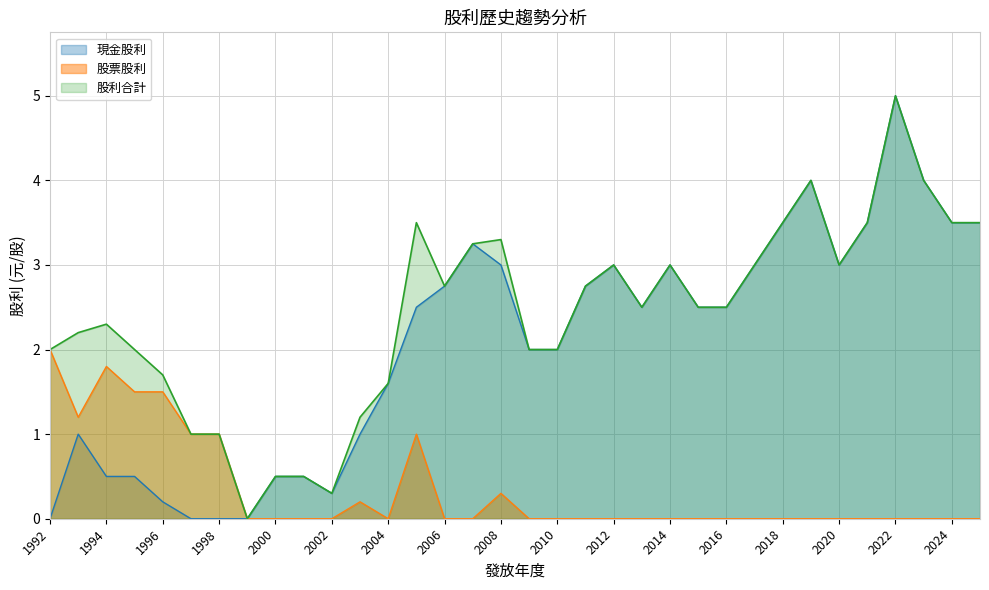

Is it true that 現金股利 equals 2.5 at 2013?

True